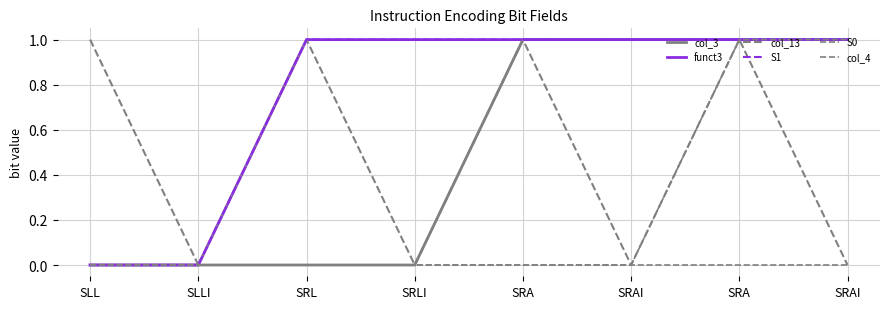

True or false: col_3 has a value of 0 at SLLI.

True